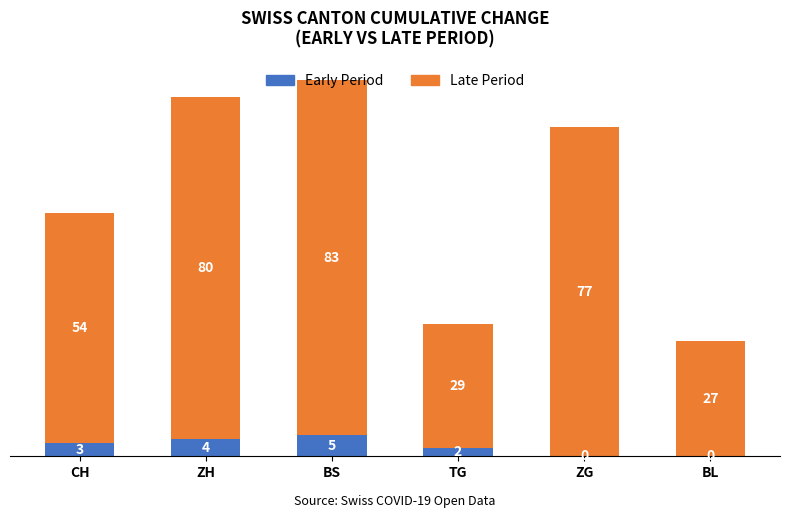

What are all the series names shown in the legend?

Early Period, Late Period